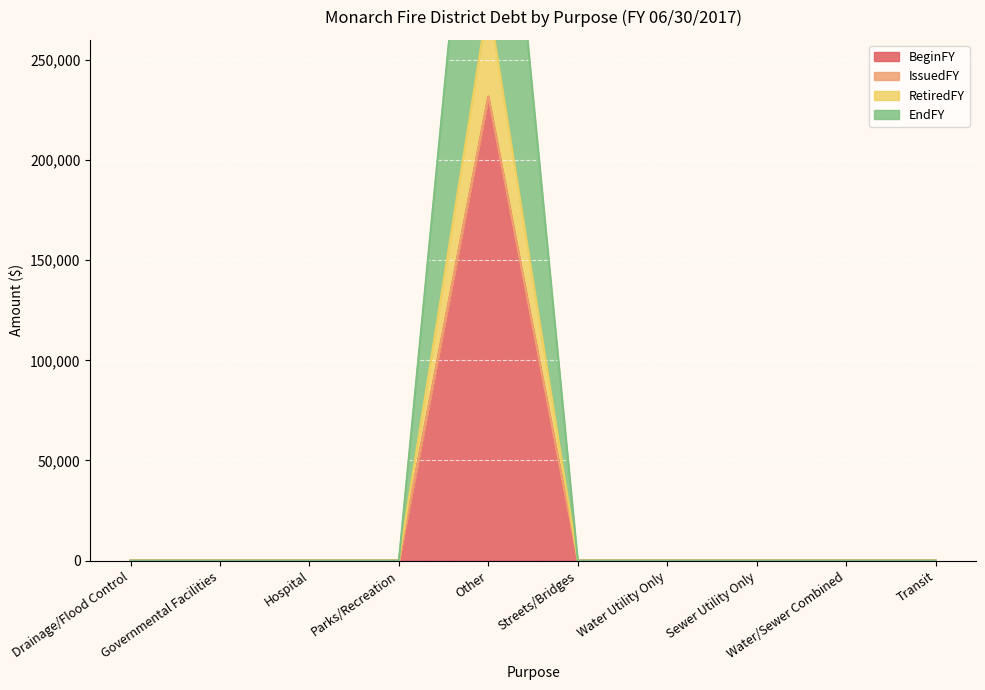

How many data points does each series have?

10